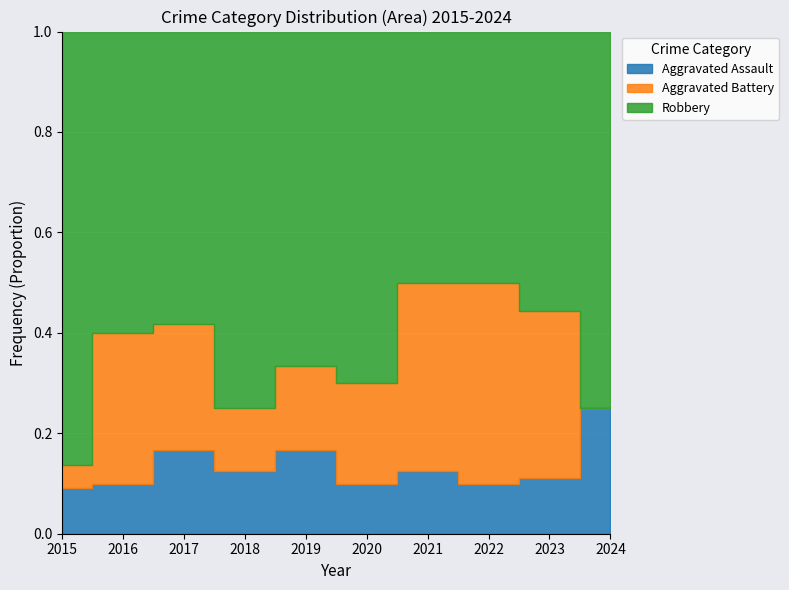

How many interior local valleys does the Robbery series have?

2